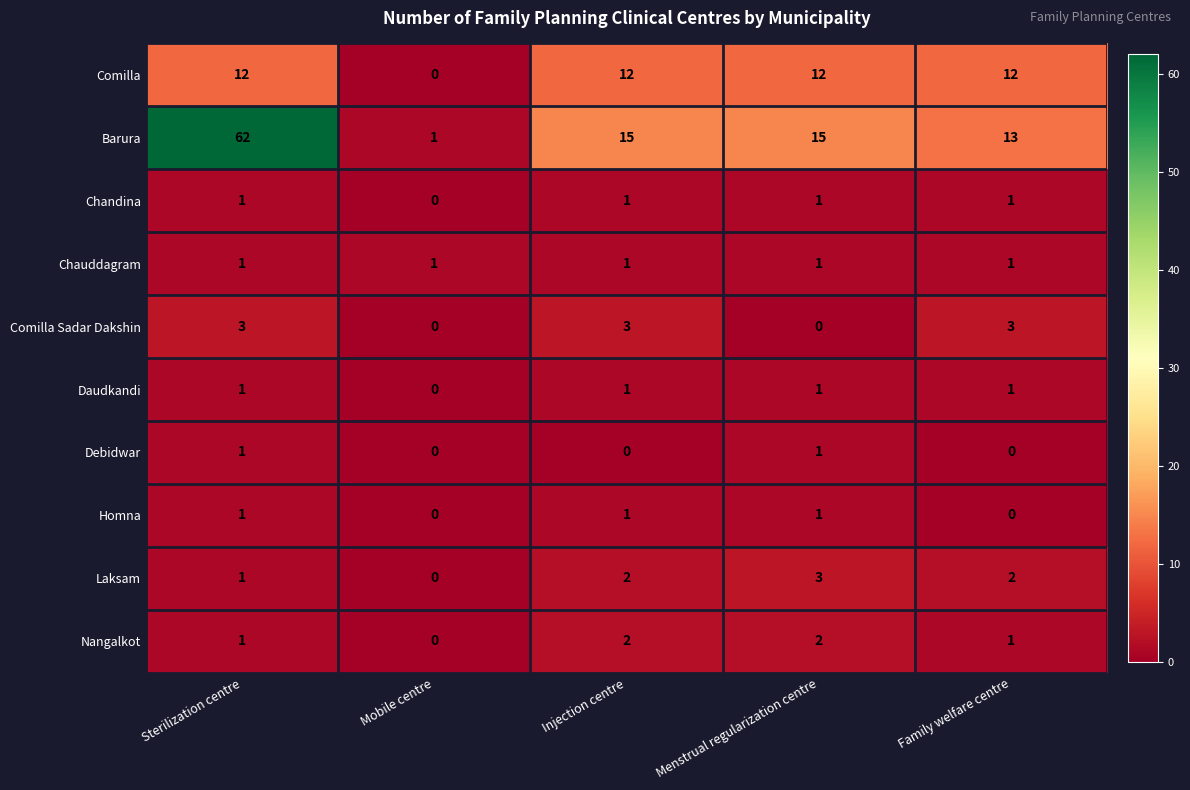

What is the total value across all series at Menstrual regularization centre?

37